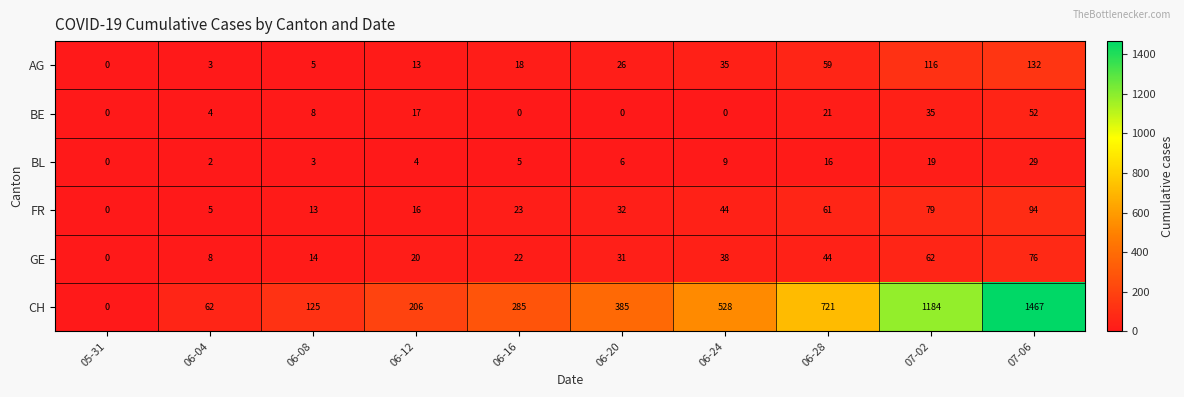

What is the sum of all CH values?

4963